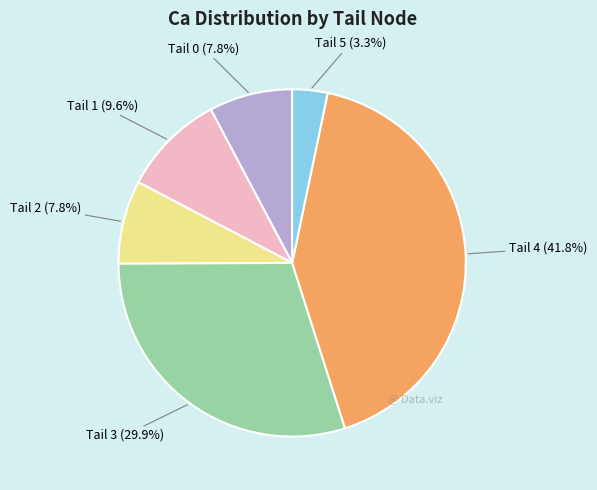

How many segments does this pie chart have?

6